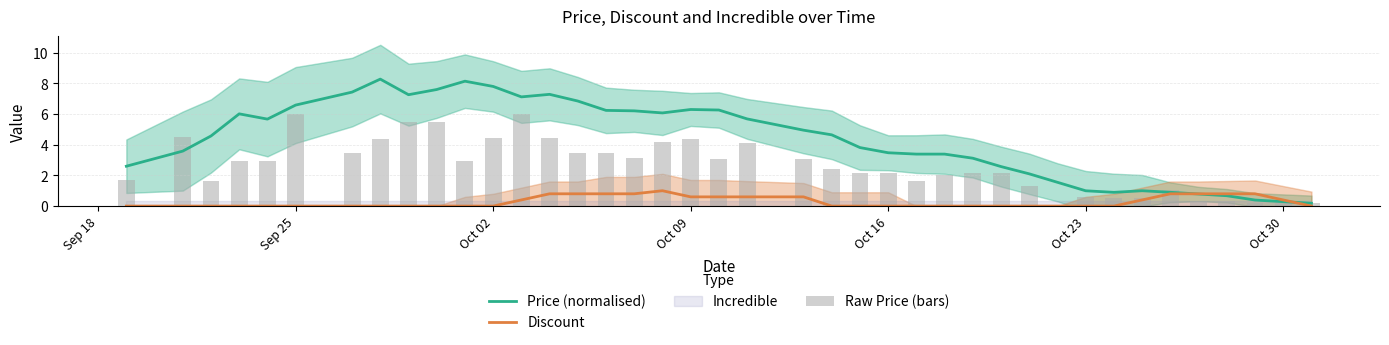

What is the approximate value of Discount at Oct 09?

0.6